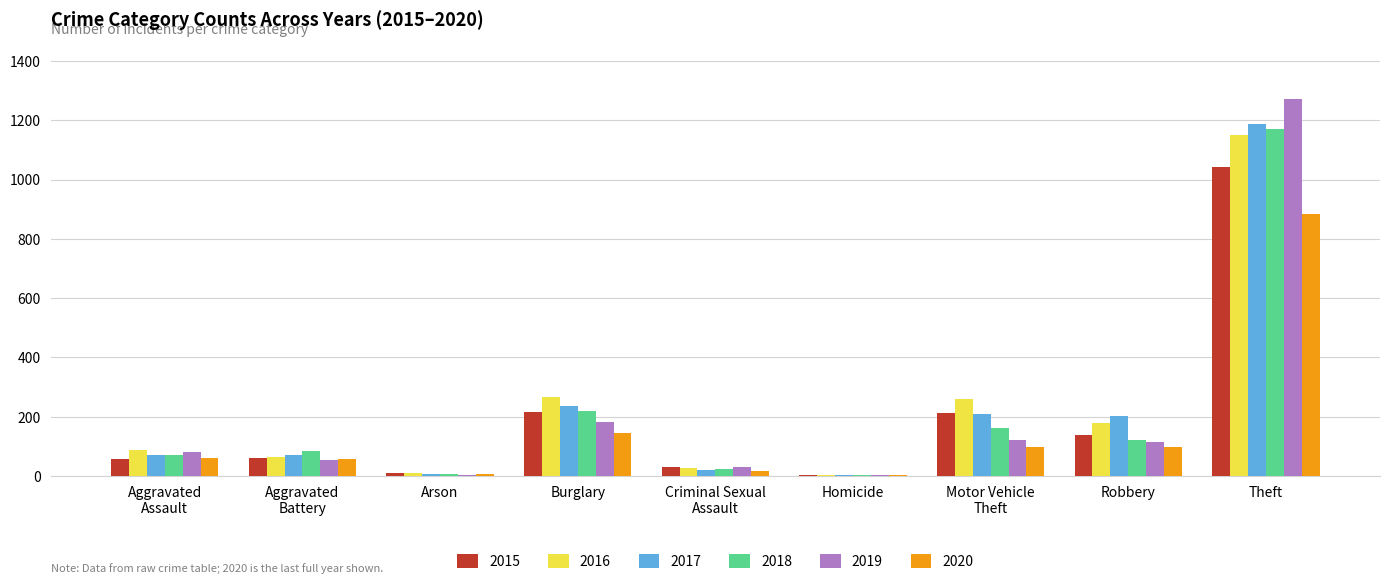

Does the chart contain stacked bars?

No